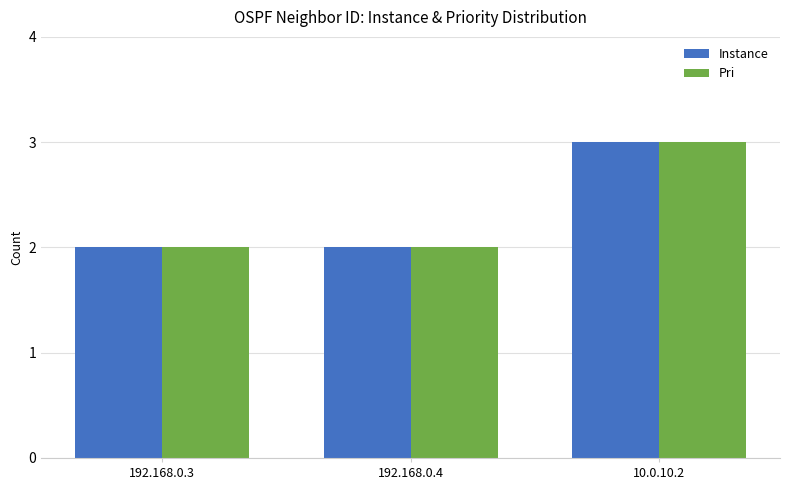

What is the sum of the Pri values at 10.0.10.2 and 192.168.0.3?

5